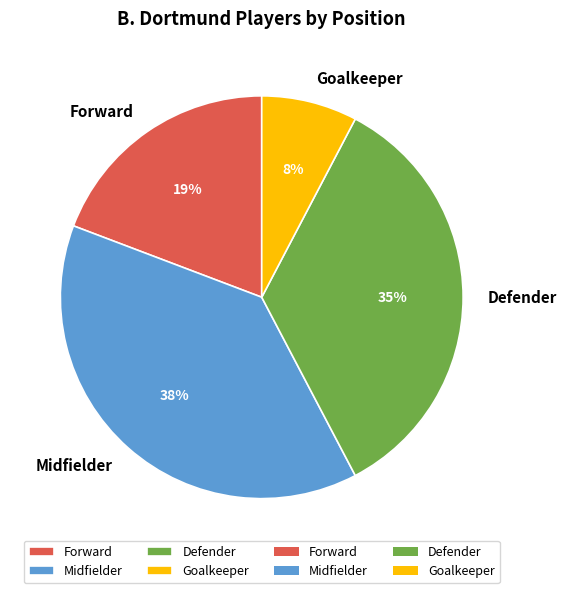

Which slice is the largest?

Midfielder